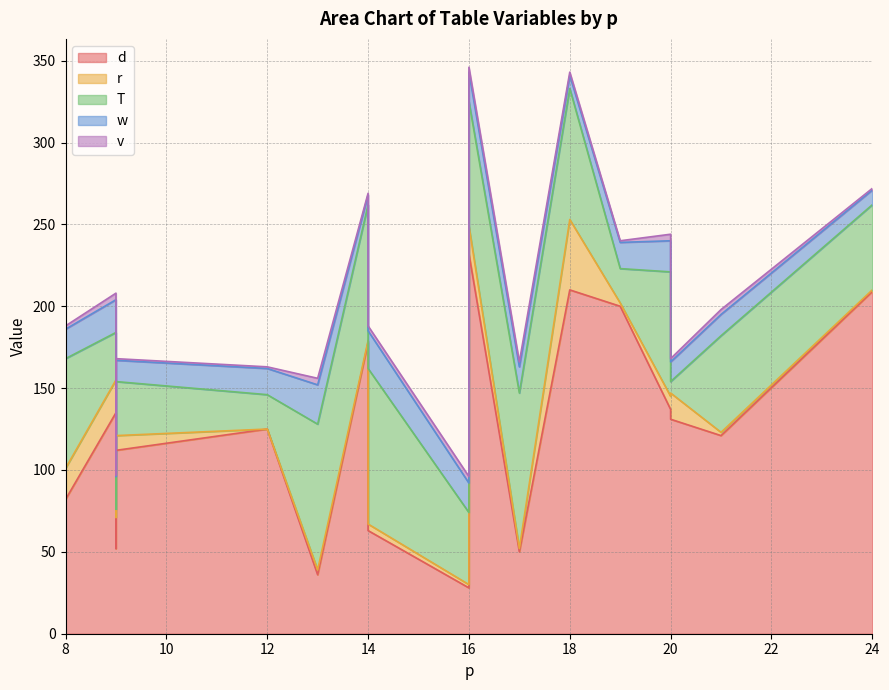

Where does the r series first go above 8?

8